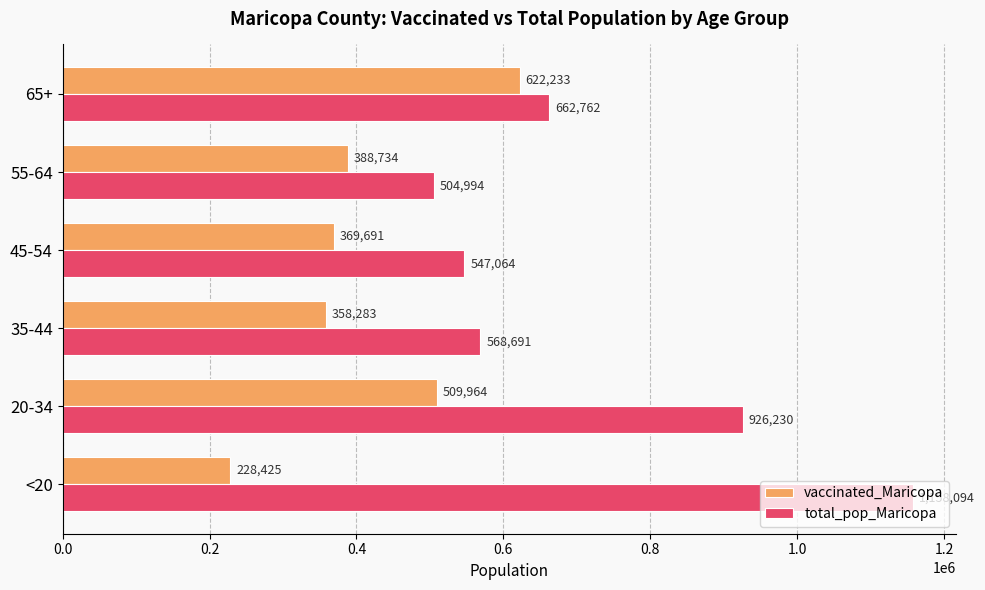

What is the spread (max minus min) of values at 45-54?

177373